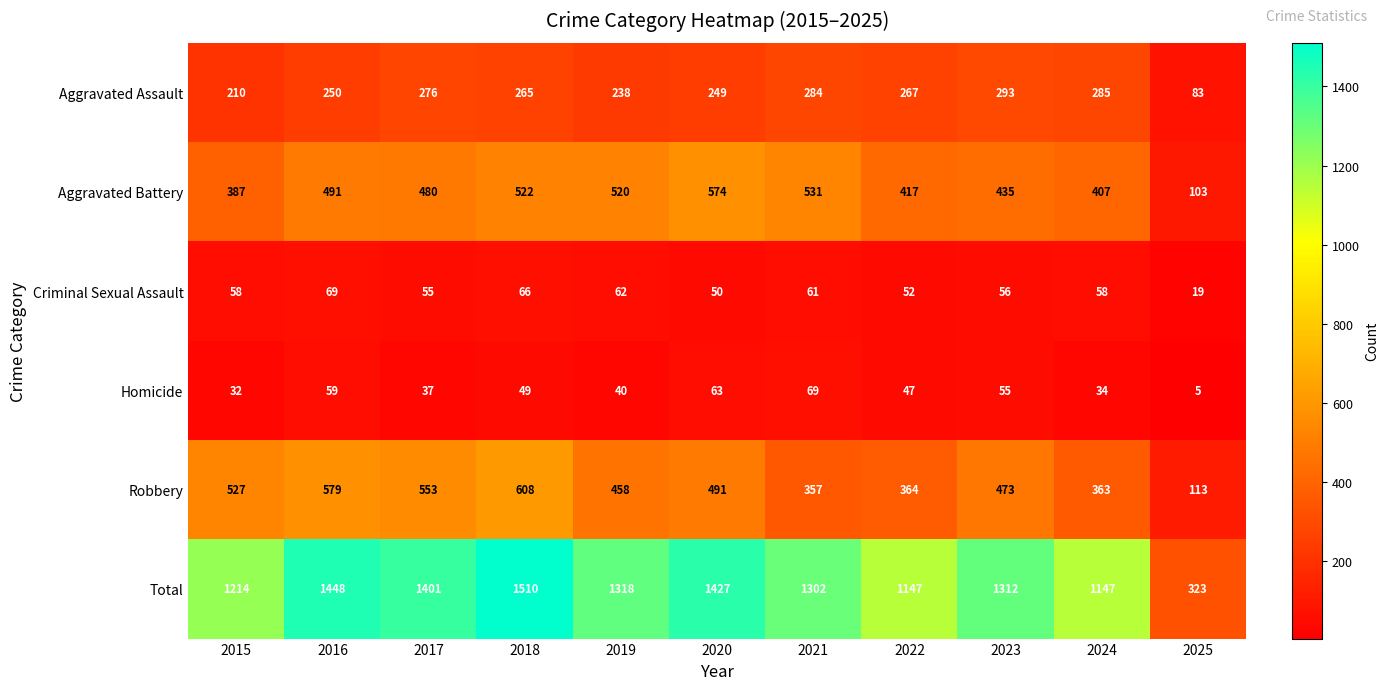

What is the average value of the Criminal Sexual Assault series?

55